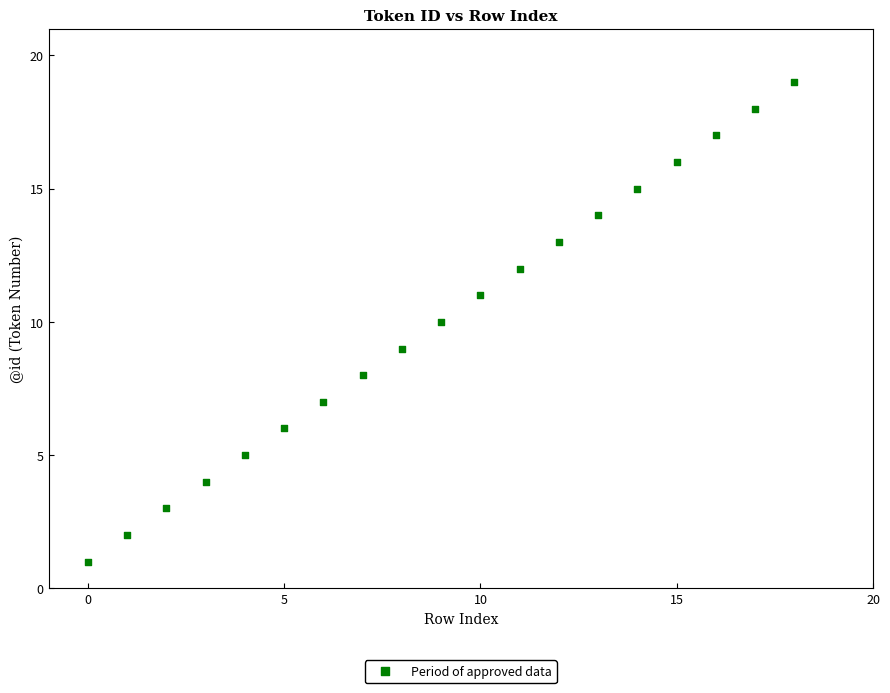

What is the range of Y values (max minus min)?

18